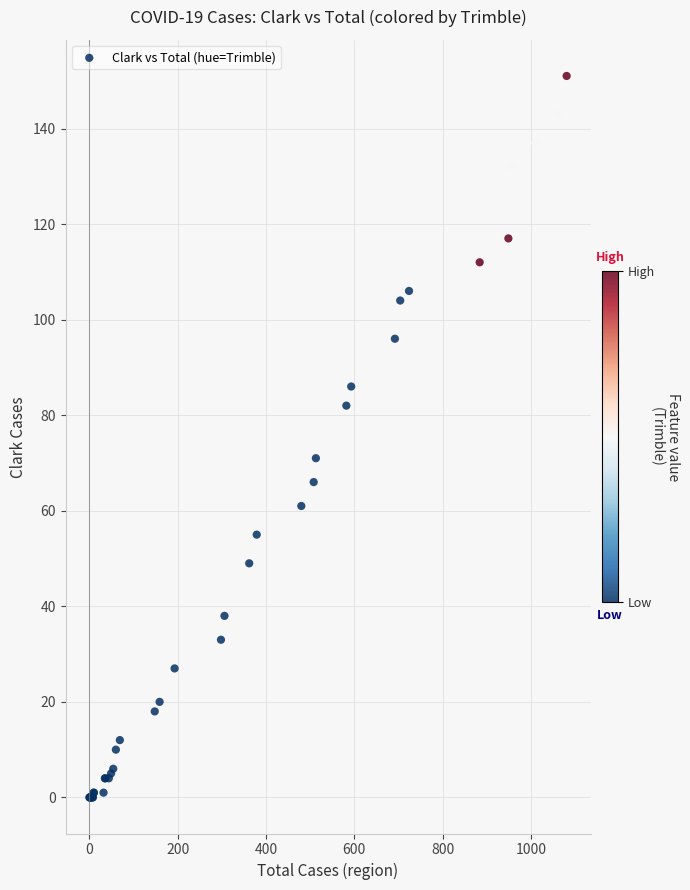

What Y value in the scatter plot is closest to 75?

71